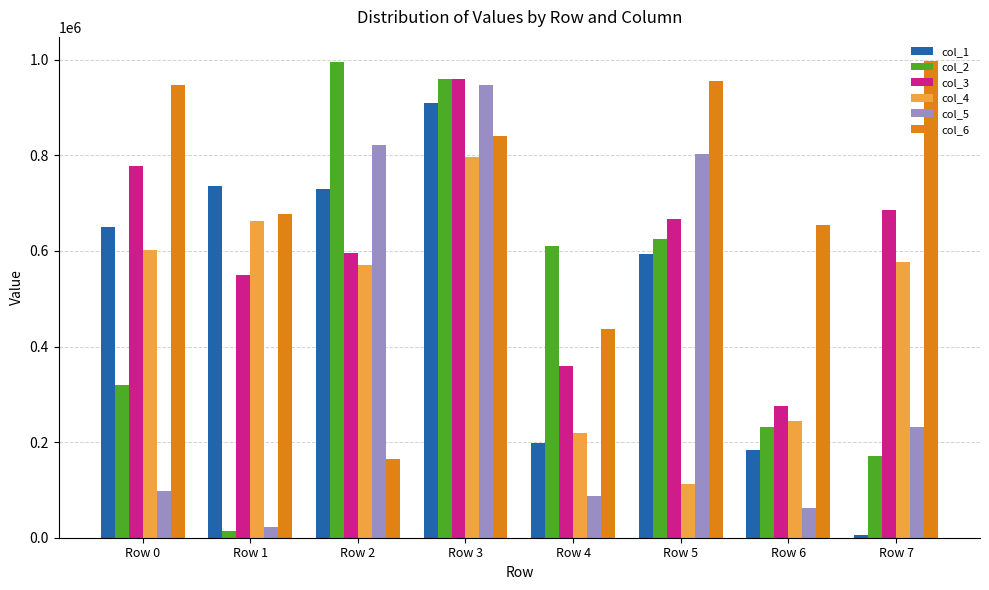

The value of col_3 at Row 6 is 276618. True or false?

True